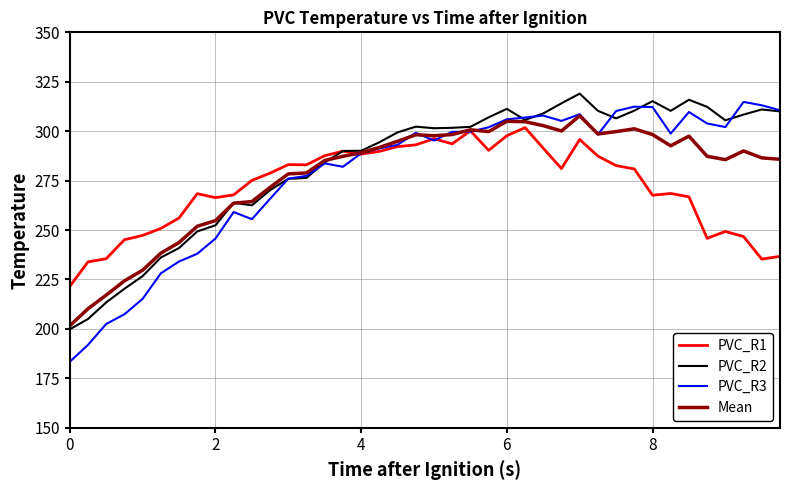

What is the sum of all PVC_R1 values?

10869.5